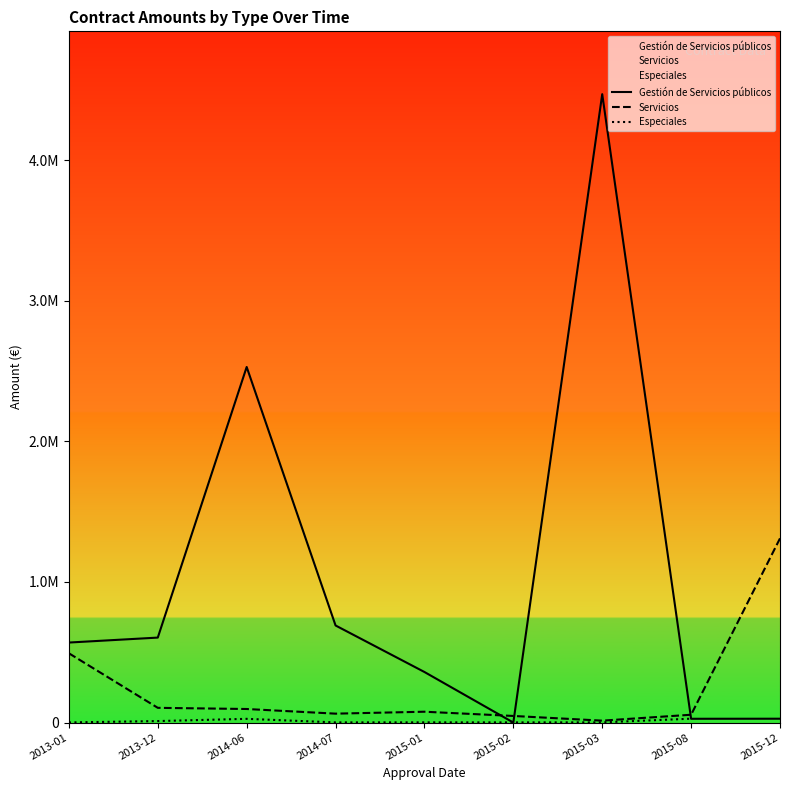

In Servicios, how many points are higher than both neighbors (excluding endpoints)?

1